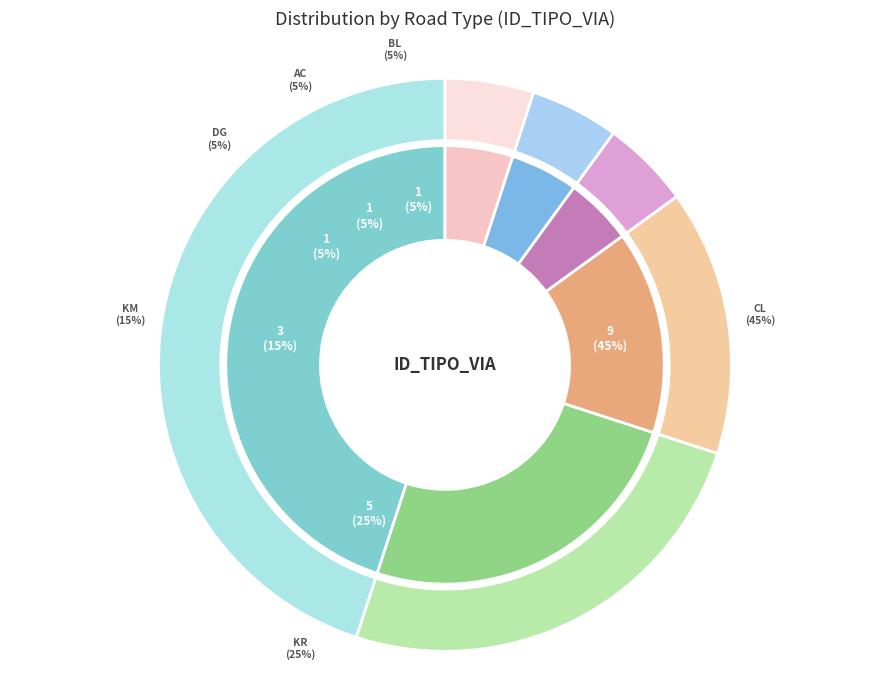

What is the change in value from CL to KR?

-4